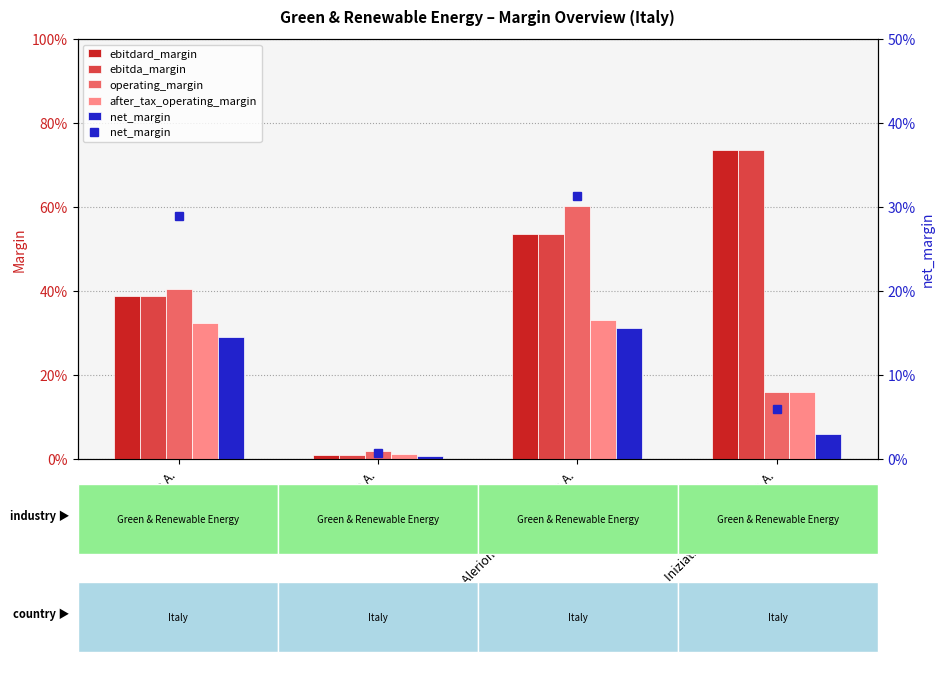

What position from the right is Iniziative Bresciane S.p.A.?

1